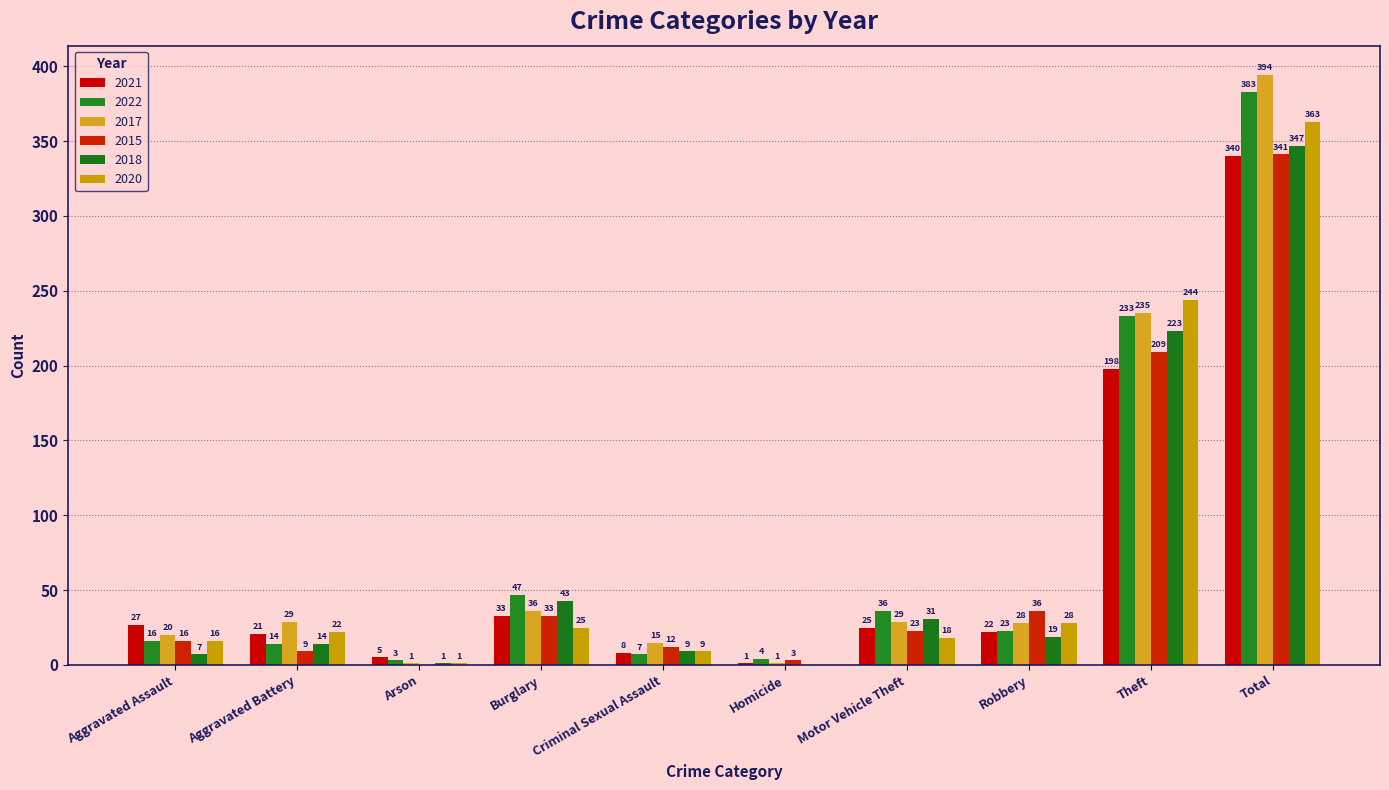

Count the number of categories in the chart.

10